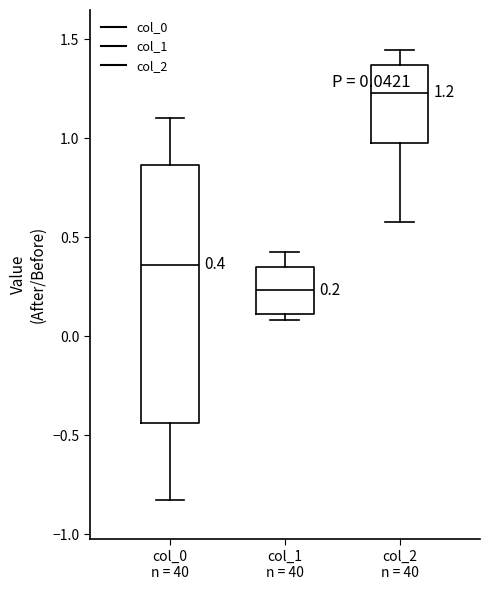

Comparing the boxes themselves (not the whiskers), which one is the tallest?

col_0 n = 40